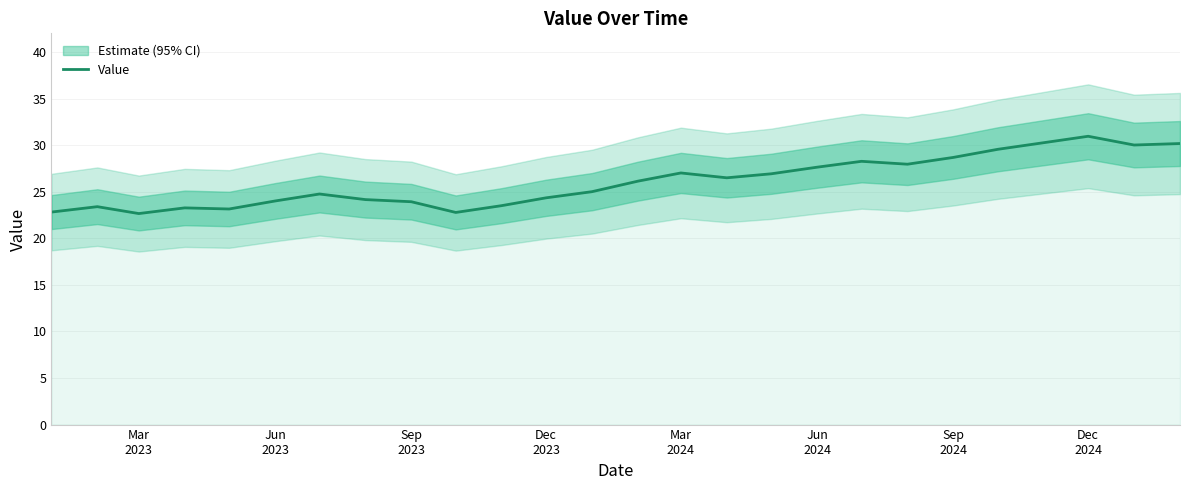

What is the maximum value shown in the chart?

31.0